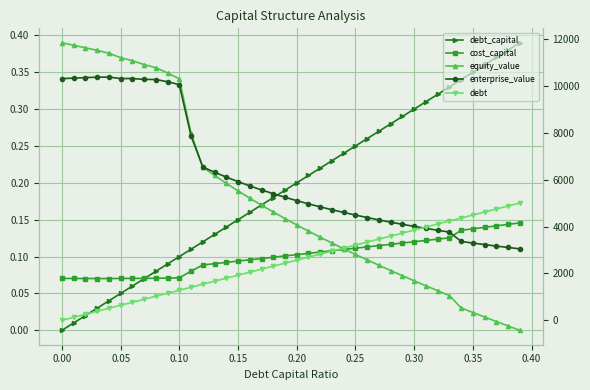

List the series in order of their peak value, lowest first.

cost_capital, debt_capital, debt, enterprise_value, equity_value